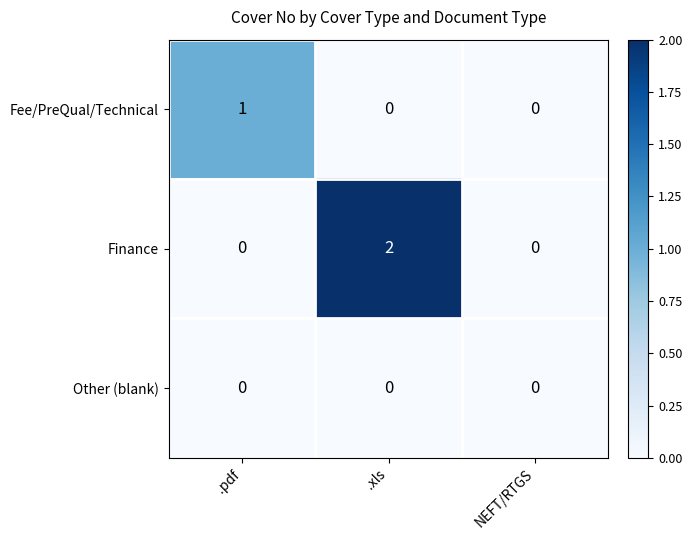

The value of Fee/PreQual/Technical at .xls is 1. True or false?

False